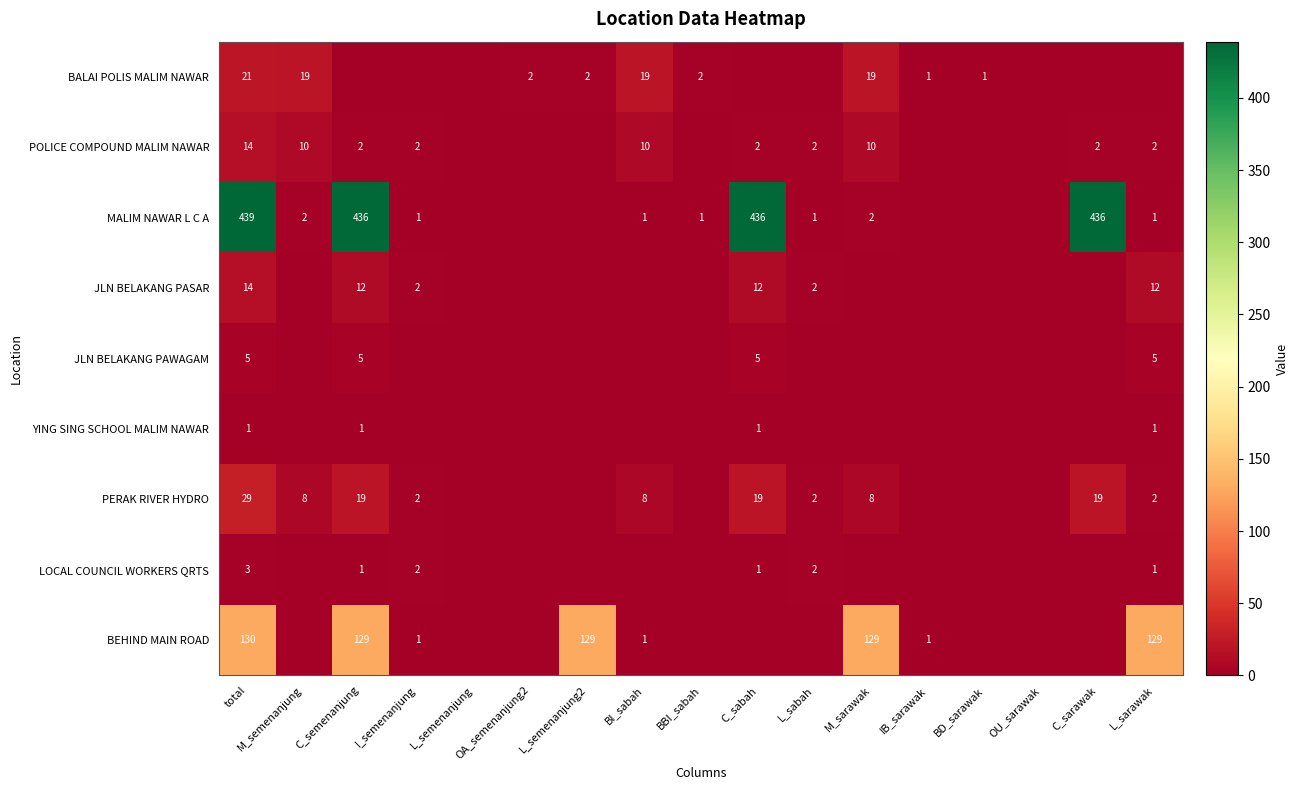

What is the maximum value for JLN BELAKANG PAWAGAM?

5